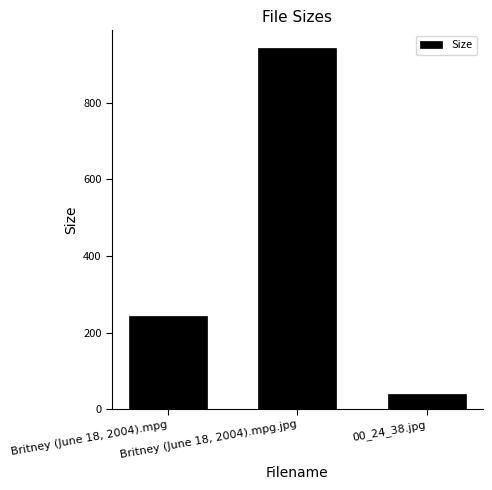

Rank the categories by value from lowest to highest.

00_24_38.jpg, Britney (June 18, 2004).mpg, Britney (June 18, 2004).mpg.jpg